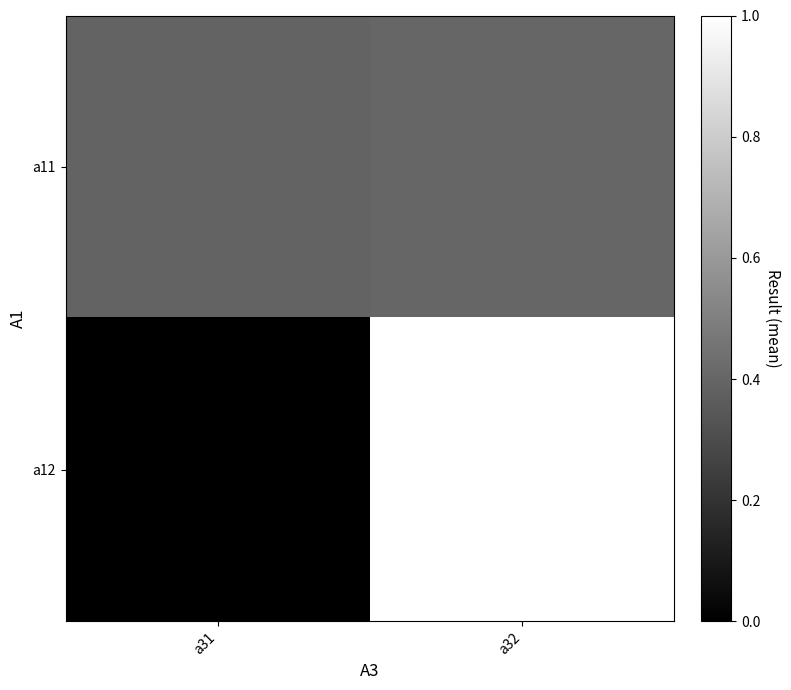

At how many categories does at least one series exceed 0?

2